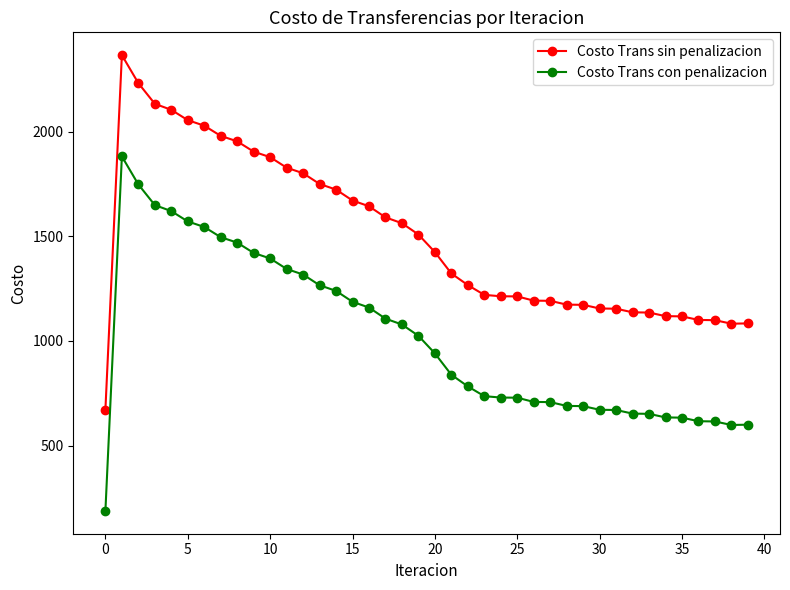

True or false: Costo Trans sin penalizacion and Costo Trans con penalizacion cross at least once.

False